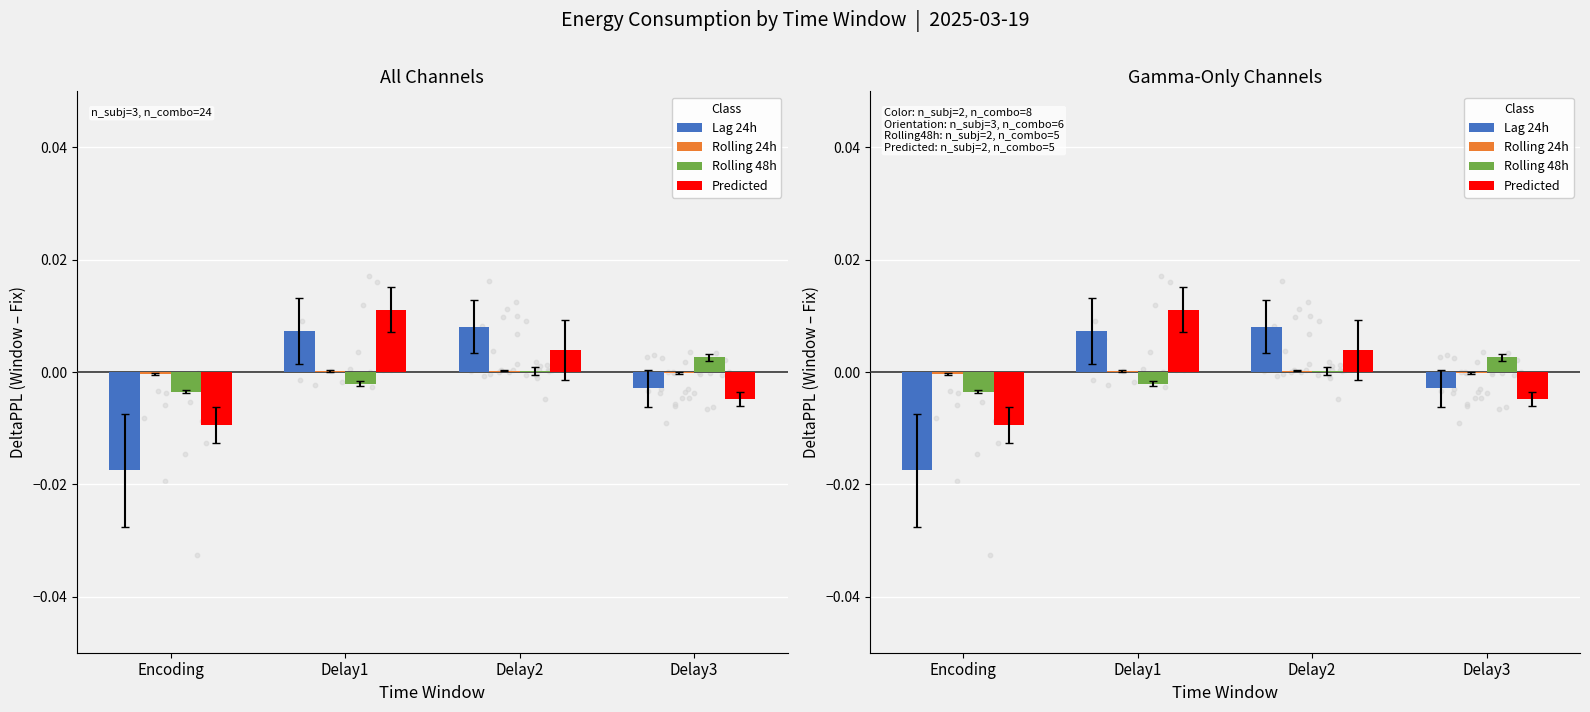

Is the value of Lag 24h at Delay3 greater than the value of Predicted at Delay1?

No